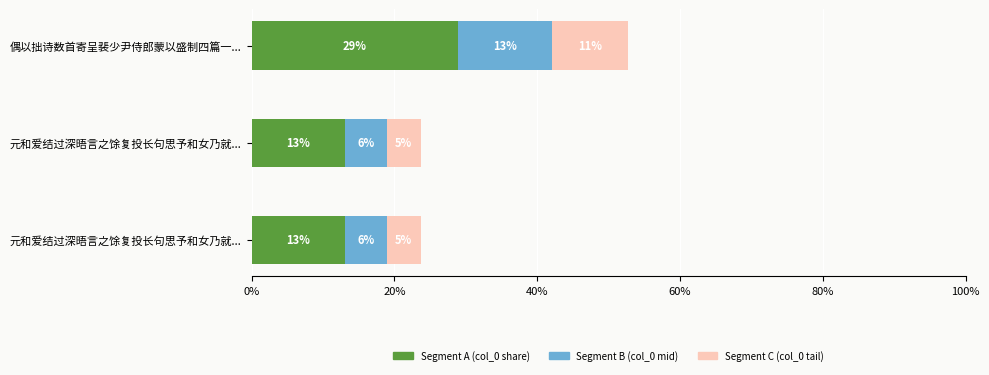

How many groups of bars are there?

3